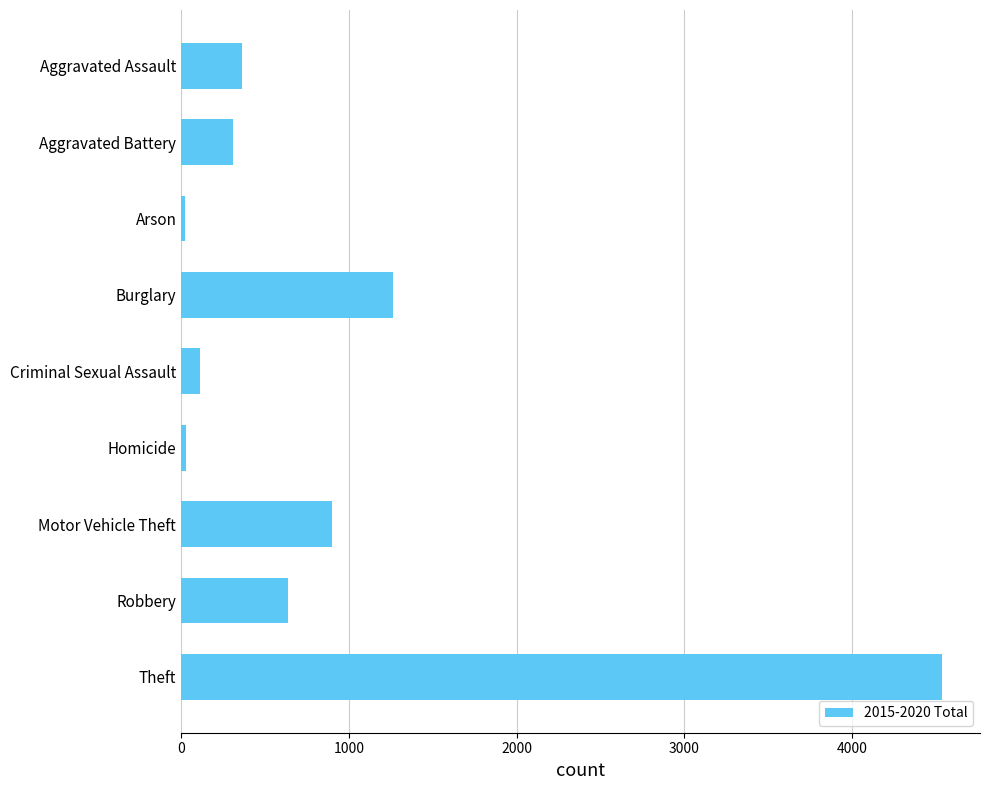

What is the difference between the maximum and minimum values?

4516